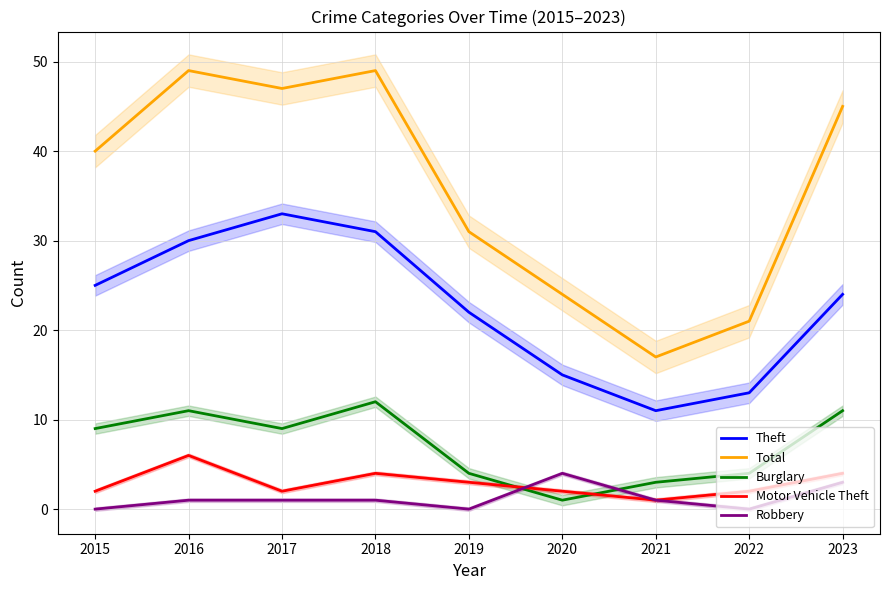

True or false: Theft has a value of 30 at 2016.

True